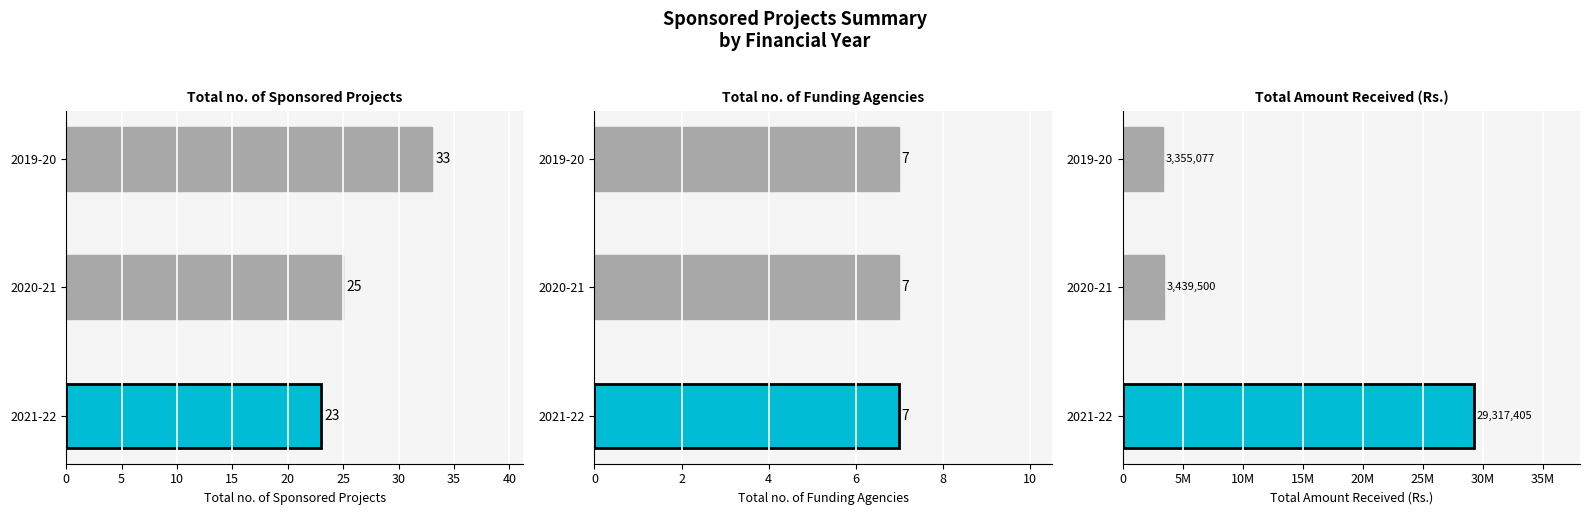

What is the highest value of the Total no. of Sponsored Projects series?

33.0